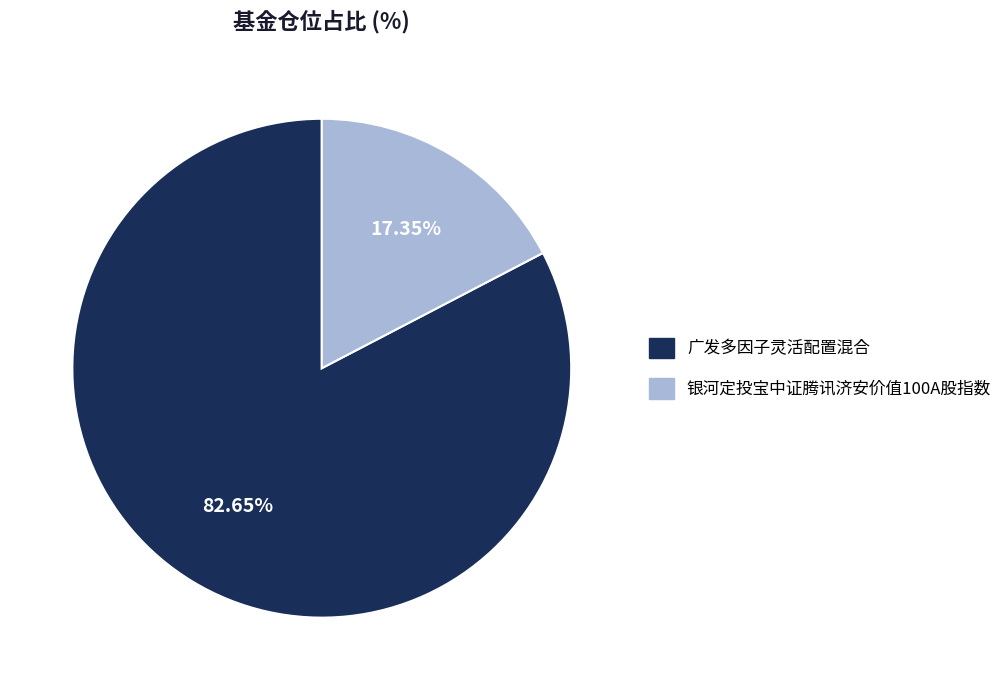

How many segments does this pie chart have?

2